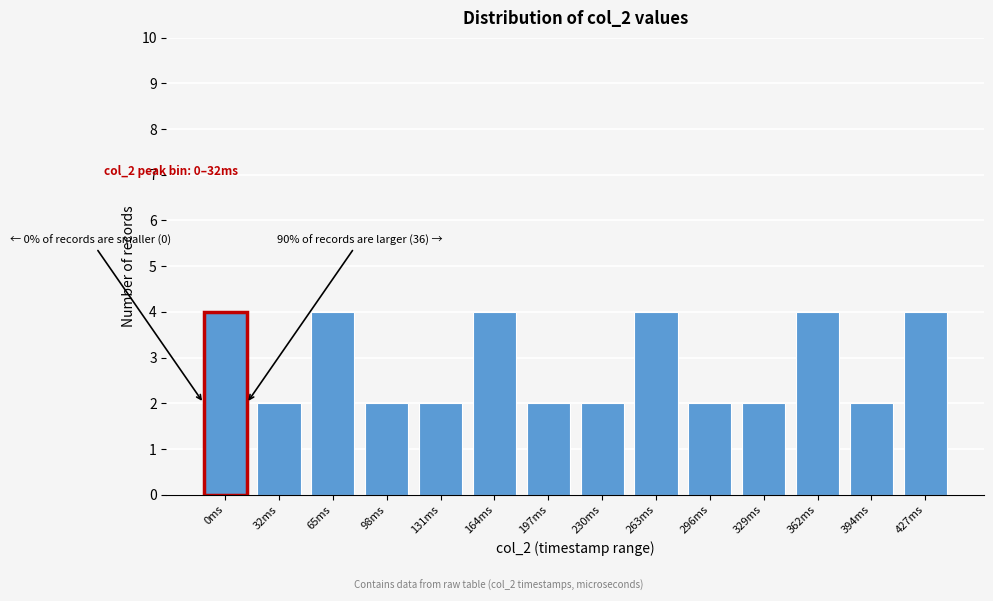

Reading left to right, list all the values displayed in this chart.

4	2	4	2	2	4	2	2	4	2	2	4	2	4